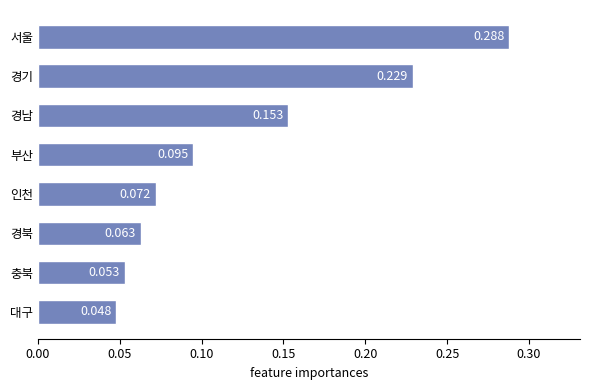

List the labels in order of value, smallest first.

대구, 충북, 경북, 인천, 부산, 경남, 경기, 서울